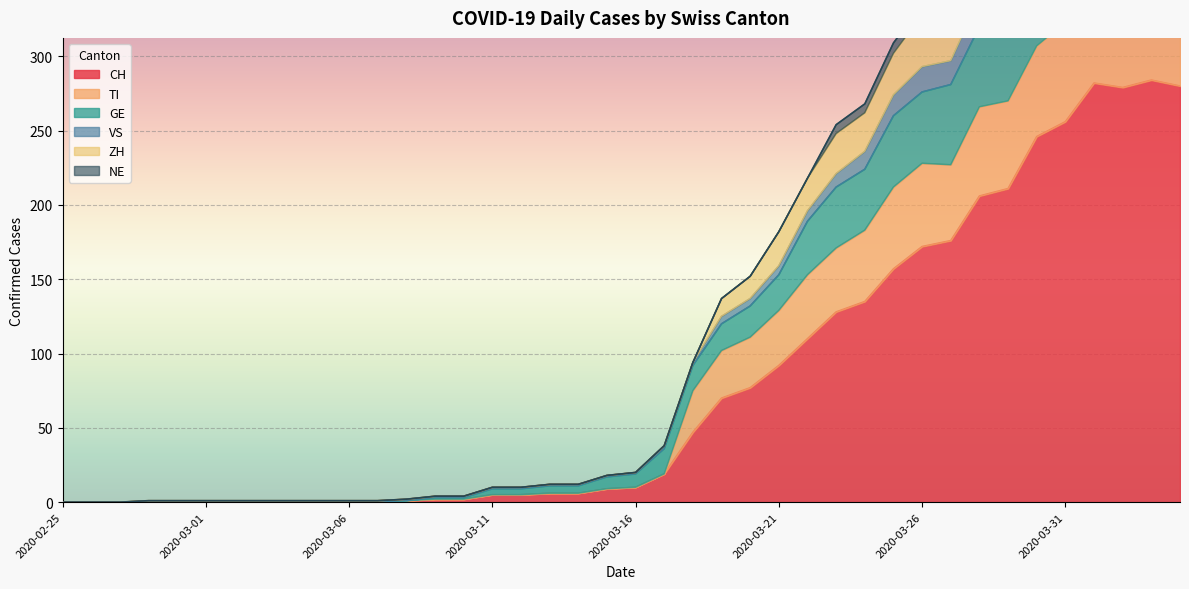

What is the highest value of the CH series?

284